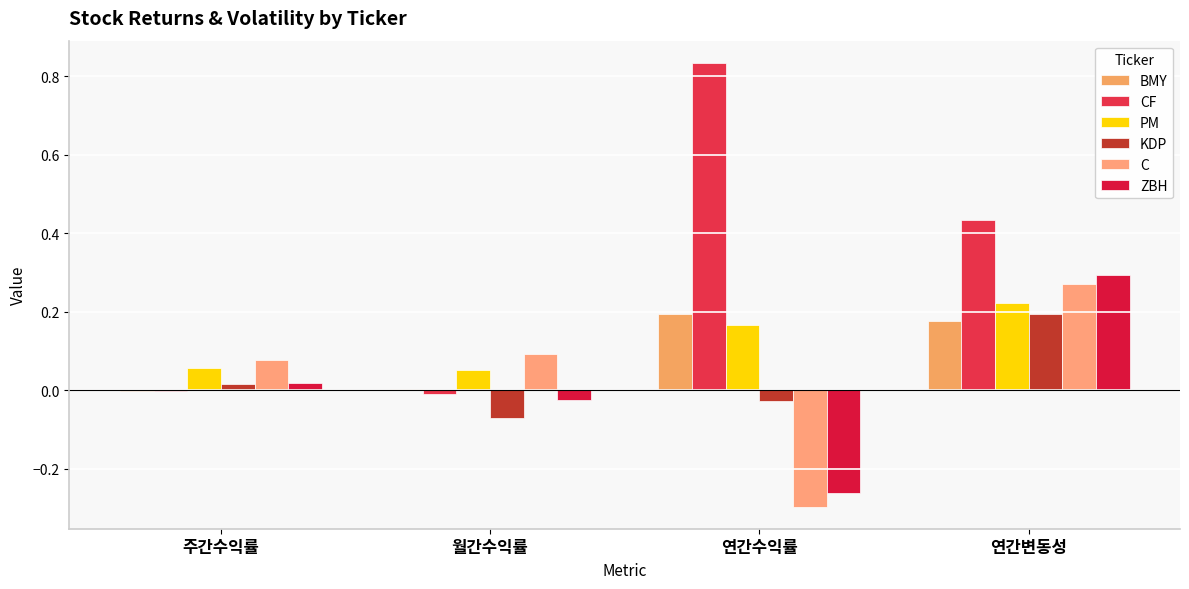

What are all the series names shown in the legend?

BMY, CF, PM, KDP, C, ZBH